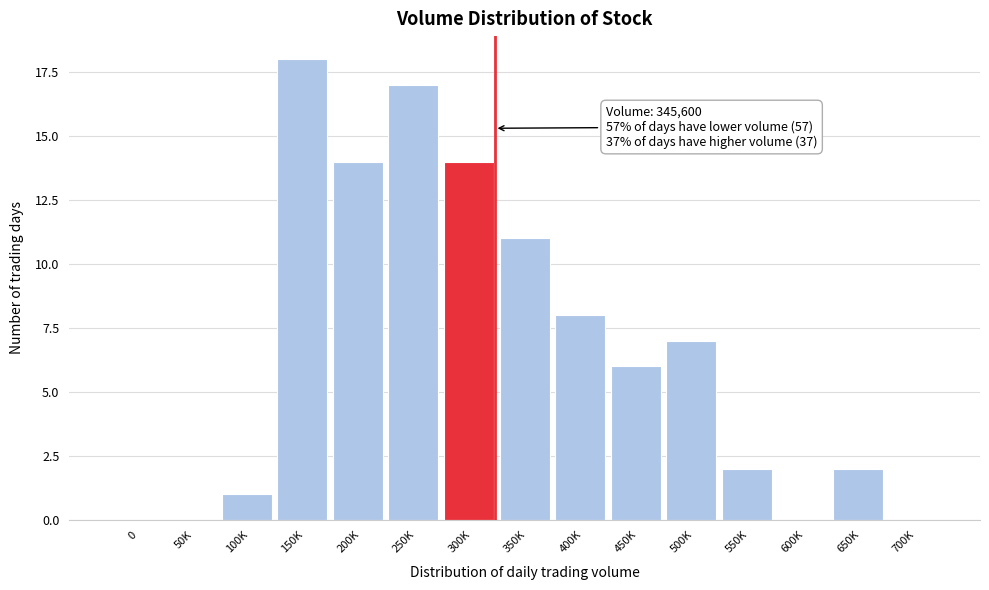

Reading left to right, extract all data points from this chart.

0=0	50K=0	100K=1	150K=18	200K=14	250K=17	300K=14	350K=11	400K=8	450K=6	500K=7	550K=2	600K=0	650K=2	700K=0